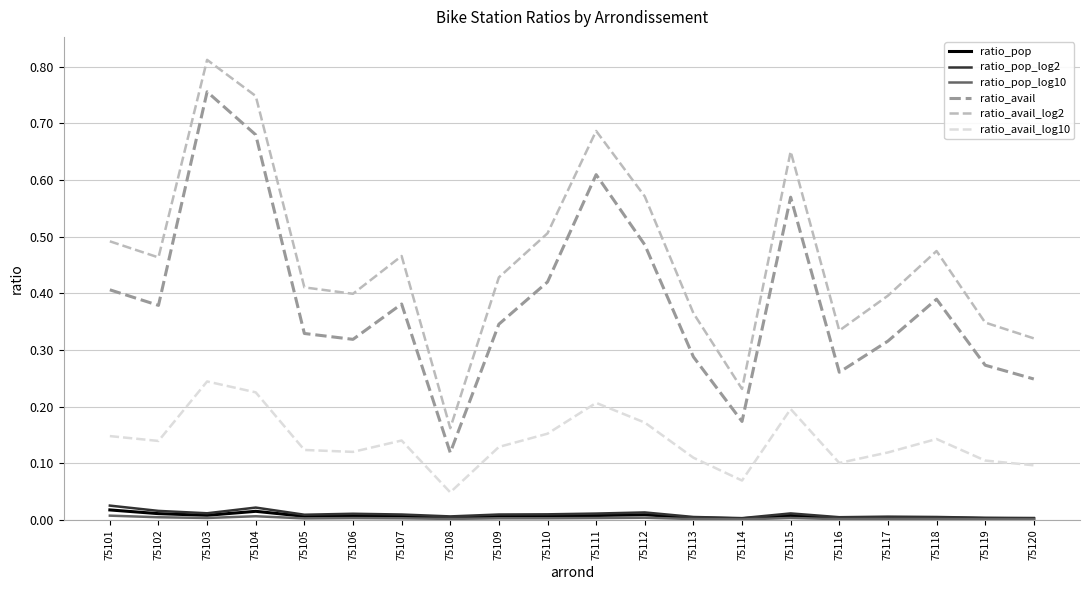

At which category is the sum across all series the highest?

75103